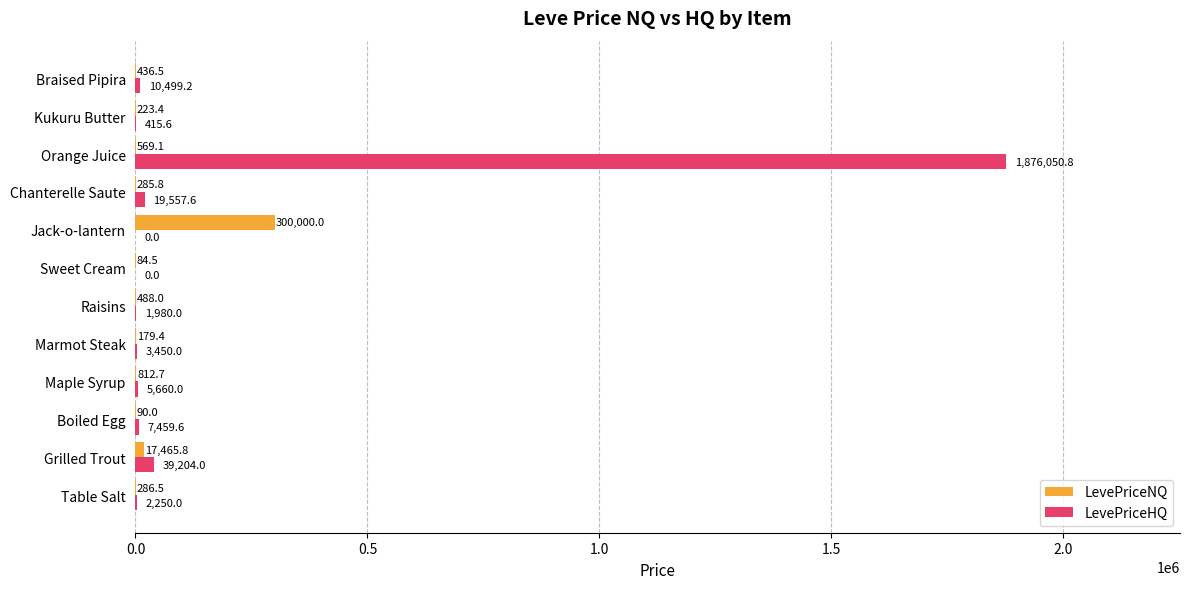

The value of LevePriceHQ at Jack-o-lantern is 0.0. True or false?

True